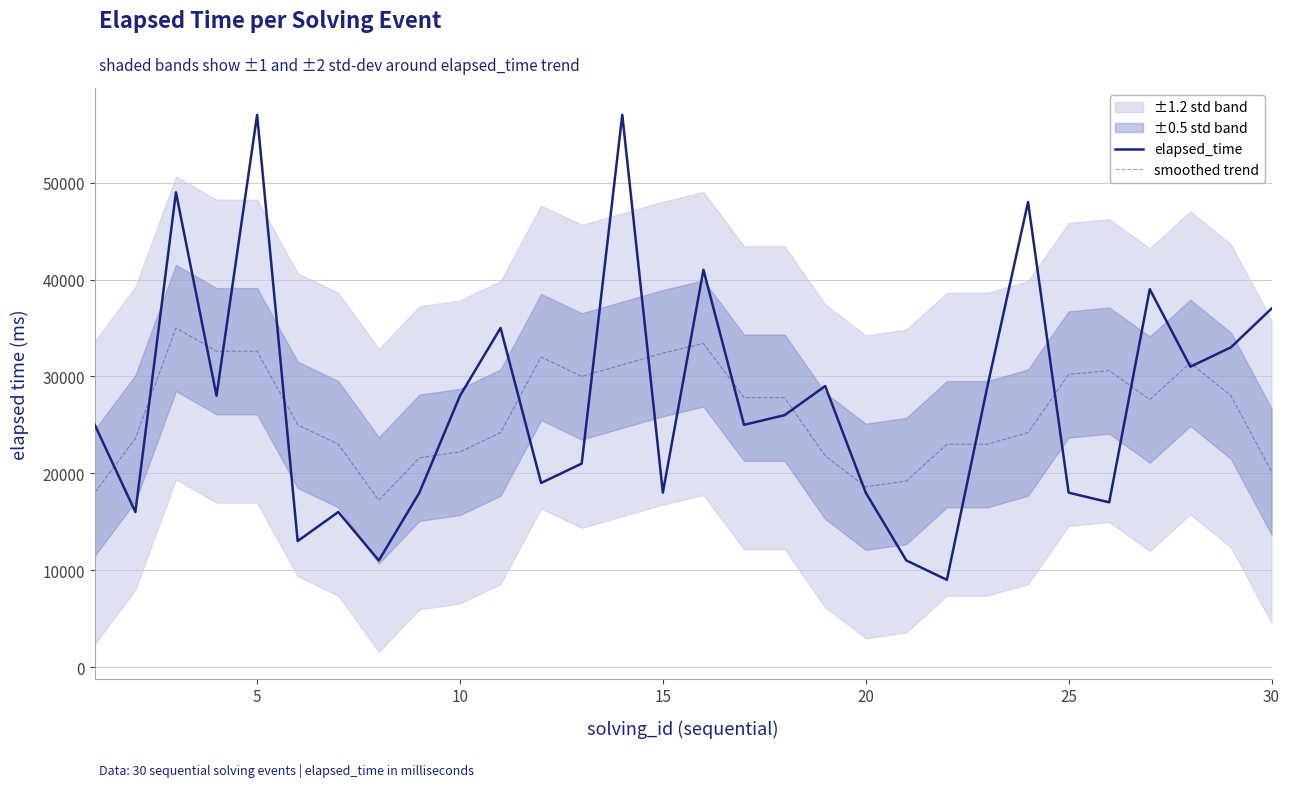

What is the minimum value for smoothed trend?

17200